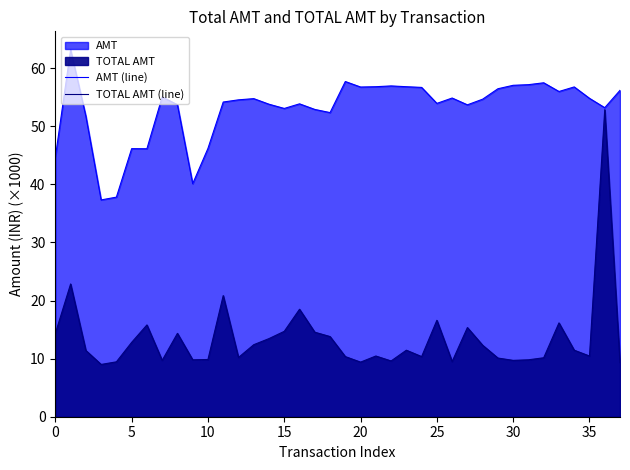

What is the difference between the highest and lowest values at 29?

46.4